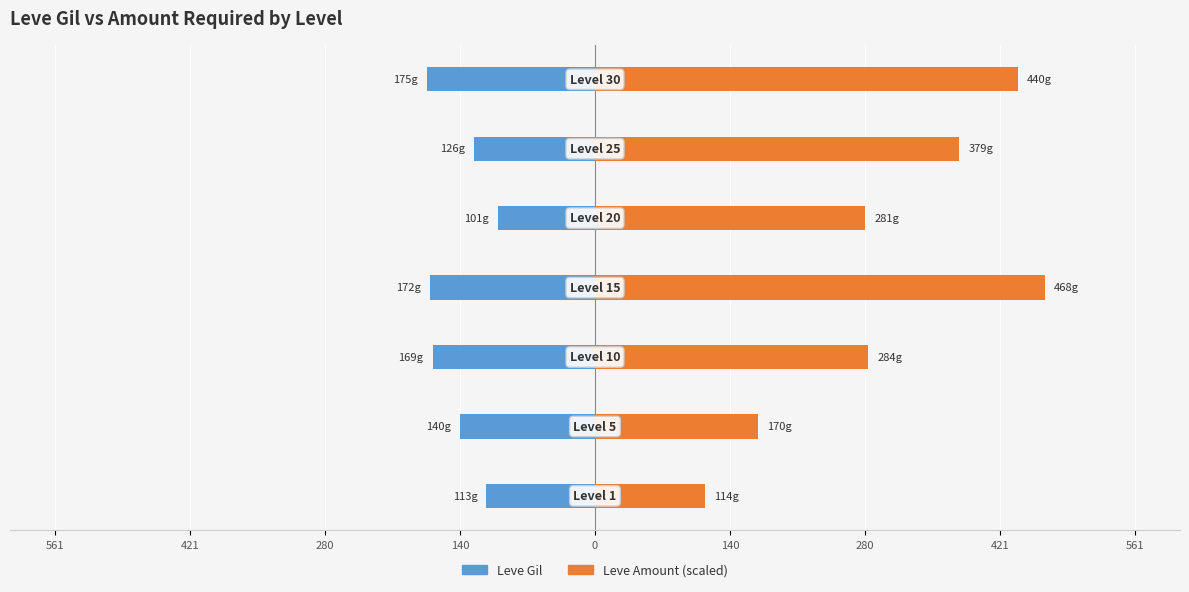

How many bars are there in total?

14